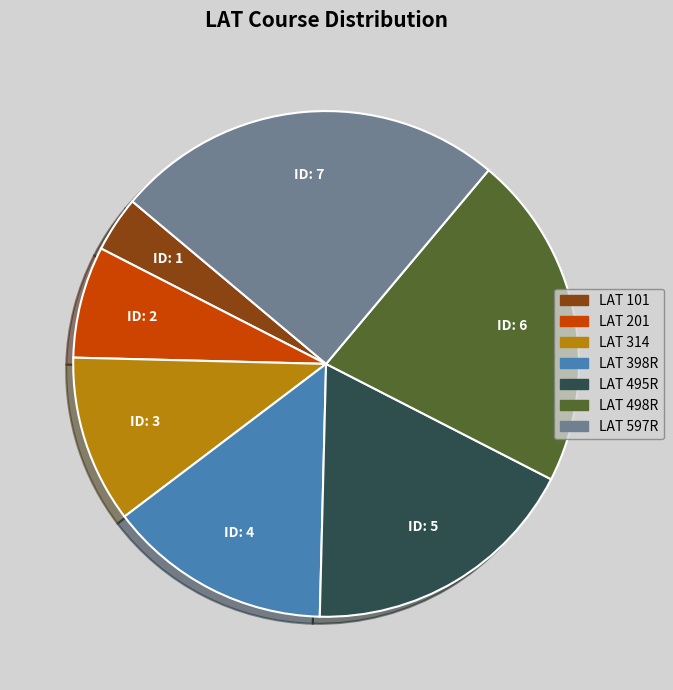

Is there a majority slice in this chart?

No